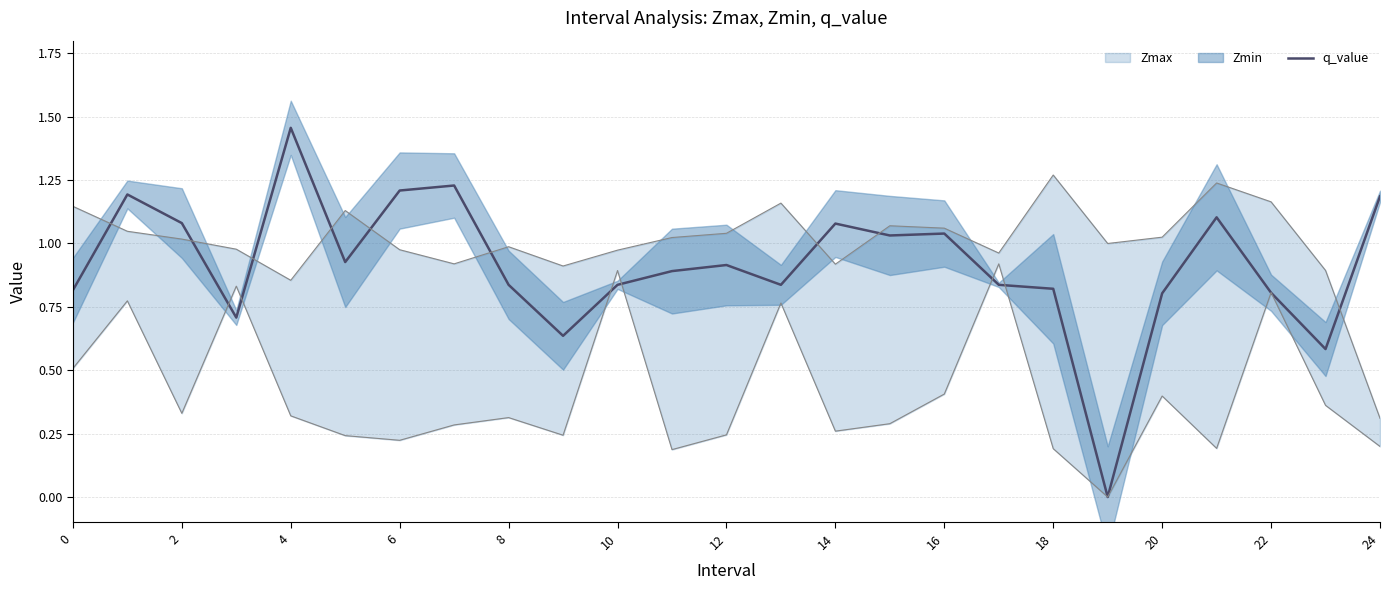

Does the chart have visible grid lines?

Yes